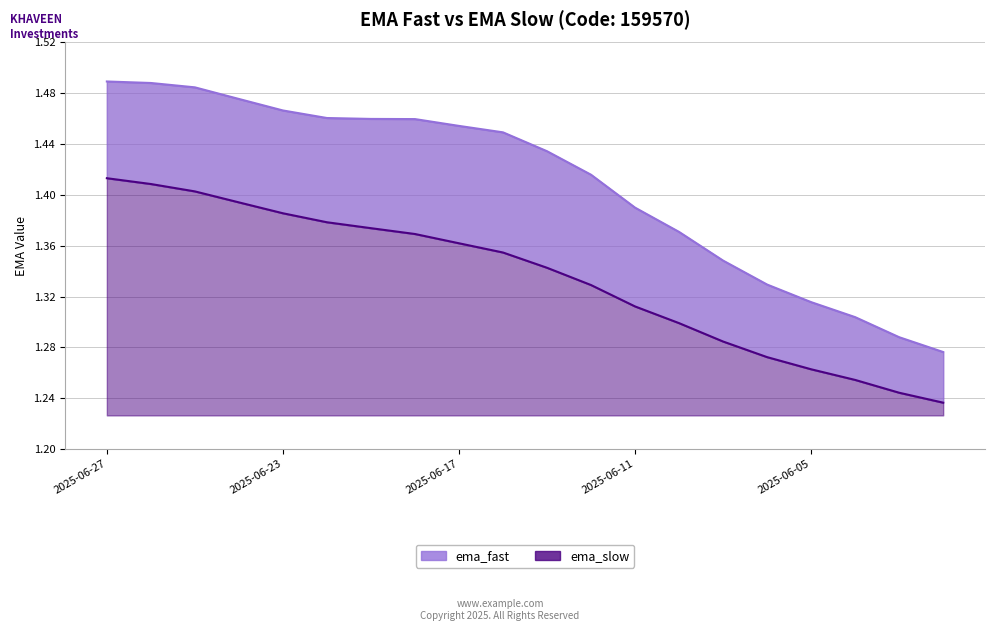

What is the highest value of the ema_fast series?

1.5